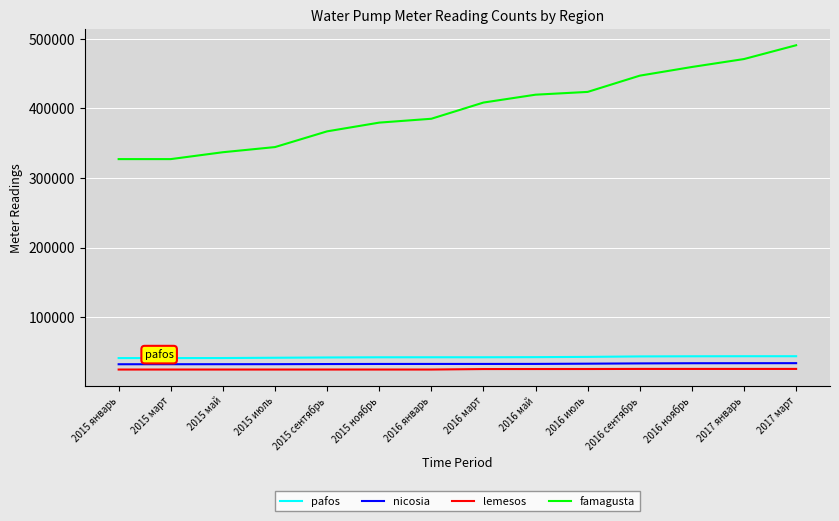

The nicosia series shows 34031 at 2017 январь. True or false?

True